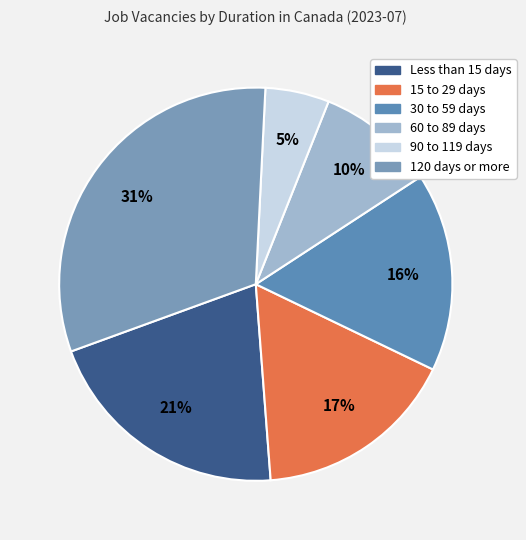

True or false: 15 to 29 days accounts for 17% of the total.

True